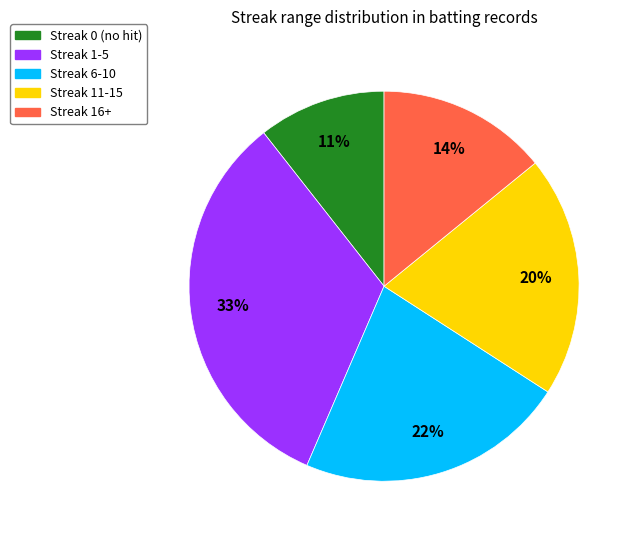

Does any single category account for the majority?

No